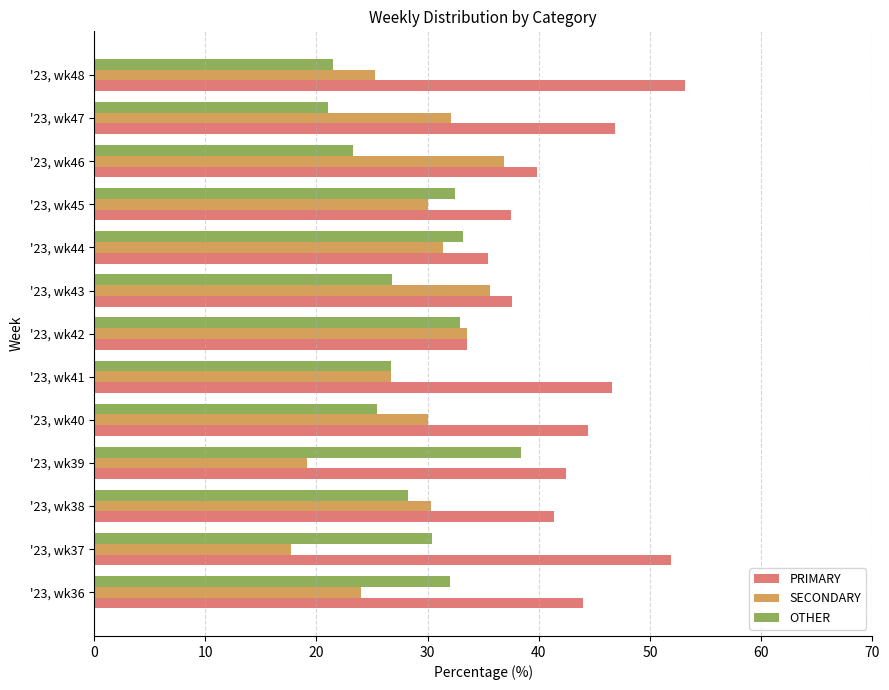

Rank the categories by OTHER value from highest to lowest.

'23, wk39, '23, wk44, '23, wk42, '23, wk45, '23, wk36, '23, wk37, '23, wk38, '23, wk43, '23, wk41, '23, wk40, '23, wk46, '23, wk48, '23, wk47